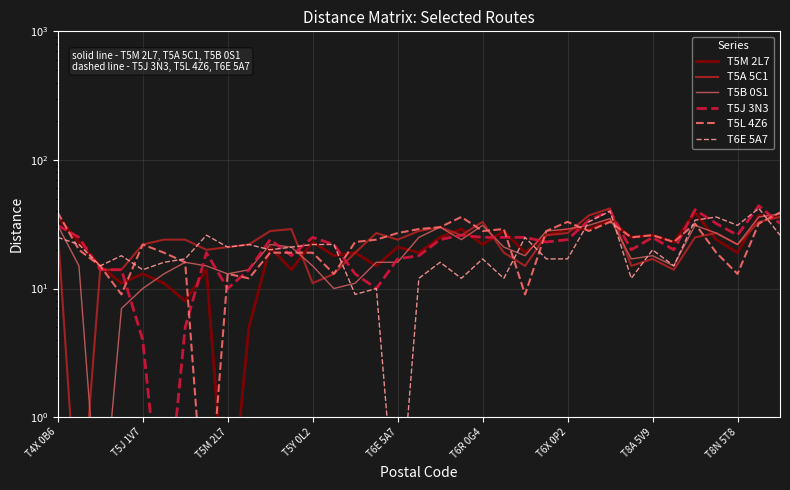

What is the difference between the T6E 5A7 values at 21 and 33?

30.0